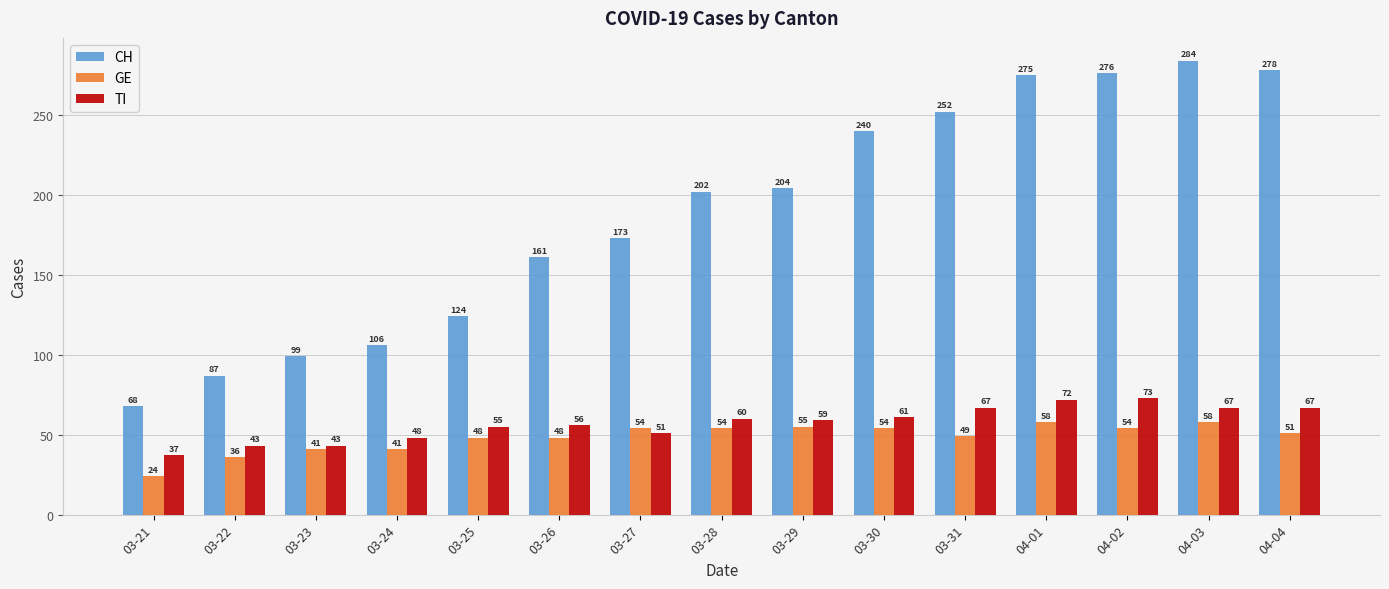

What is the maximum value for GE?

58